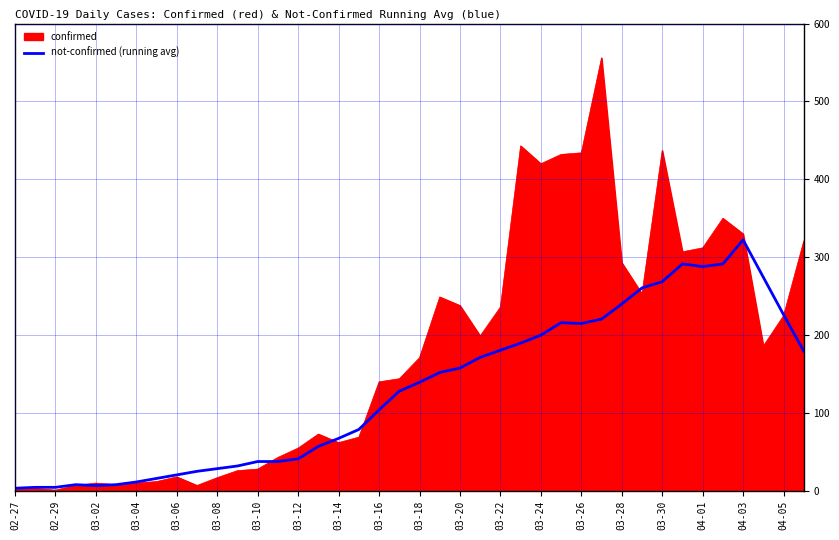

Rank the series by their maximum value, from highest to lowest.

confirmed, not-confirmed (running avg)